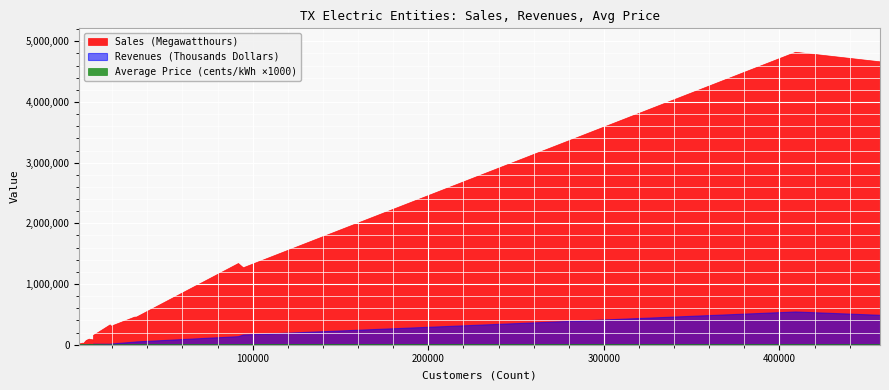

Which series has the largest range (max minus min)?

Sales (Megawatthours)